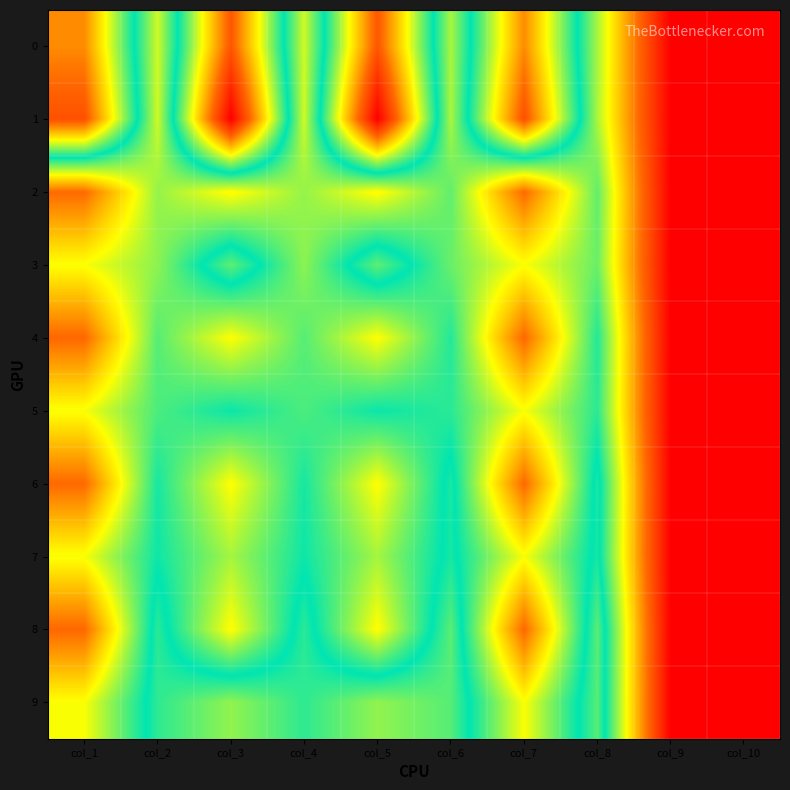

Which label corresponds to the smallest value in the chart?

col_9